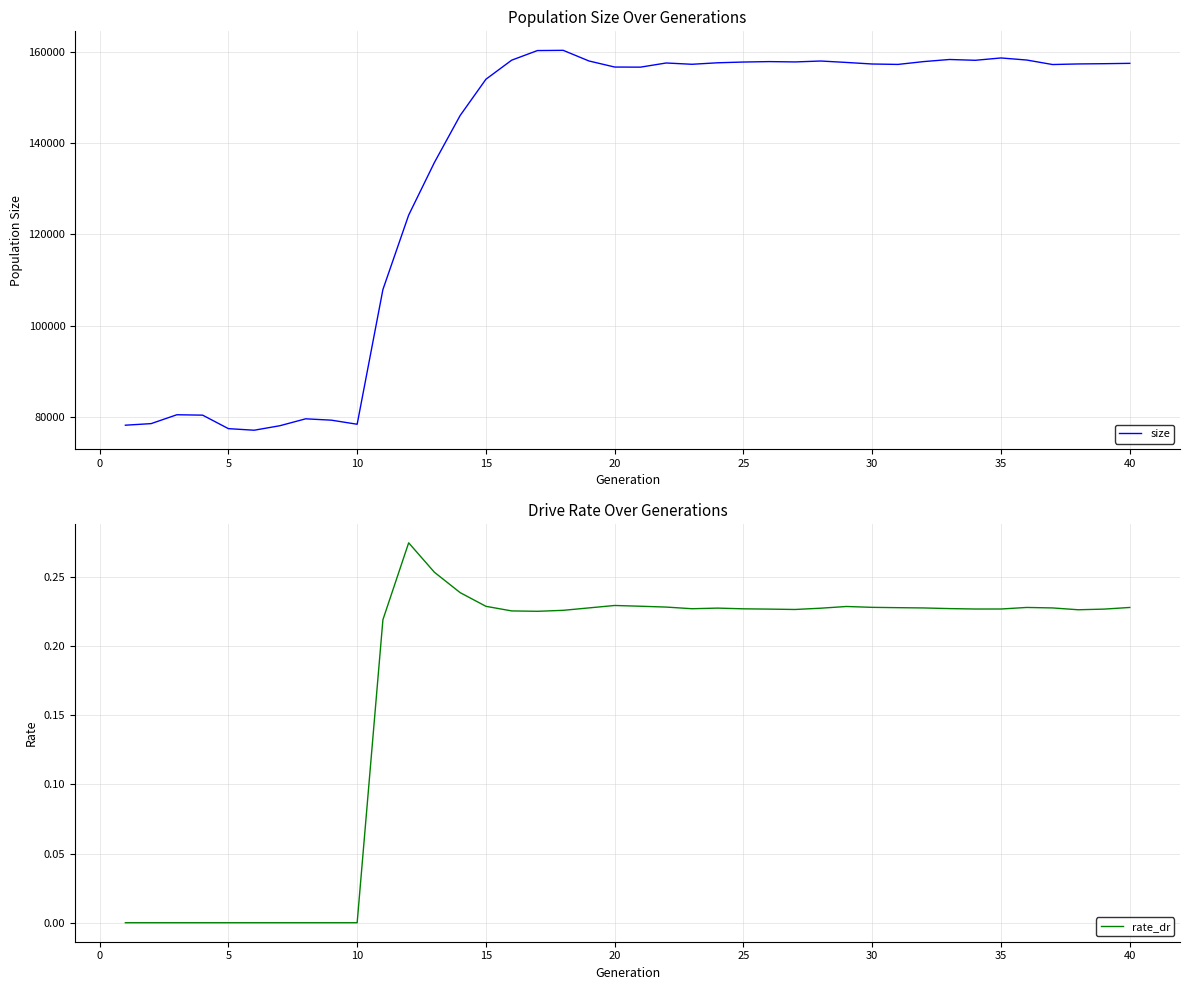

Is it true that rate_dr equals 0.0 at 5?

True